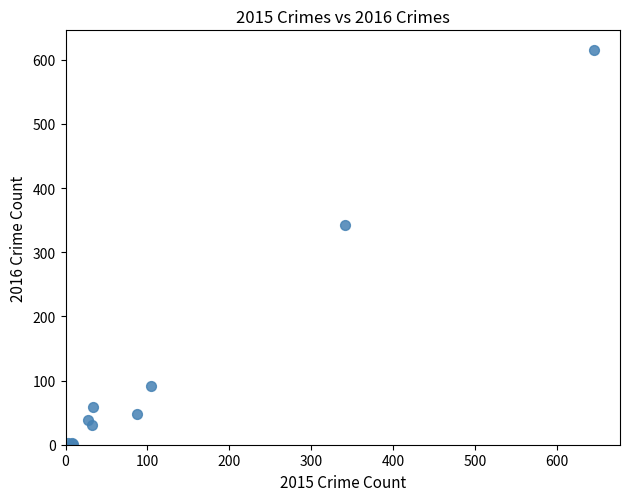

What Y value in the scatter plot is closest to 308?

343